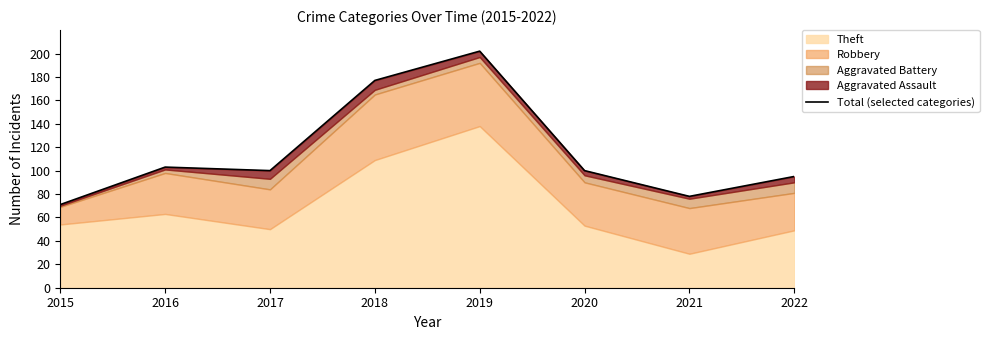

What is the smallest value displayed?

71